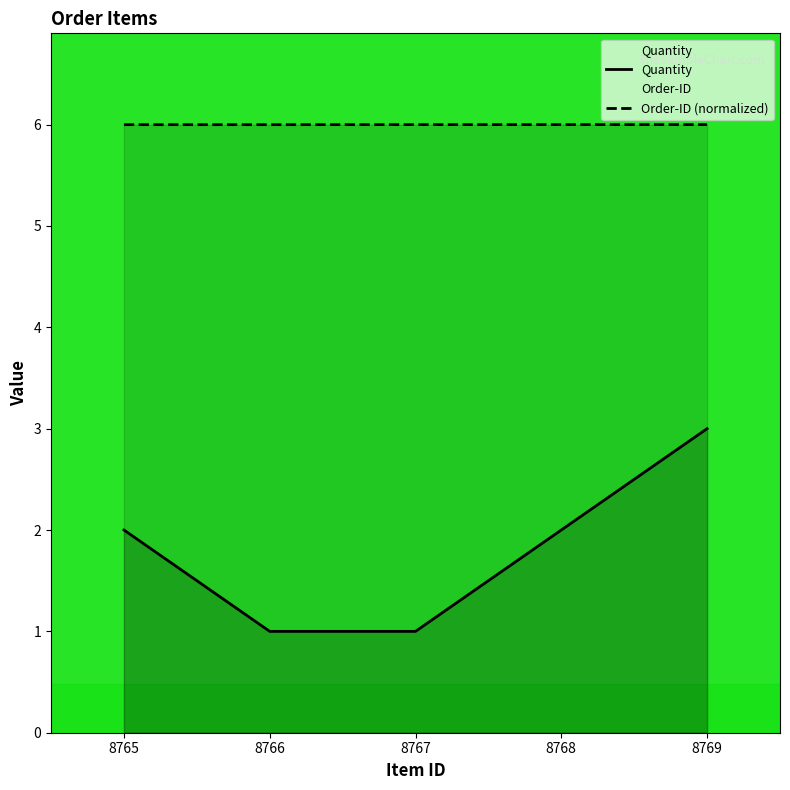

What is the average value of the Order-ID (normalized) series?

6.0